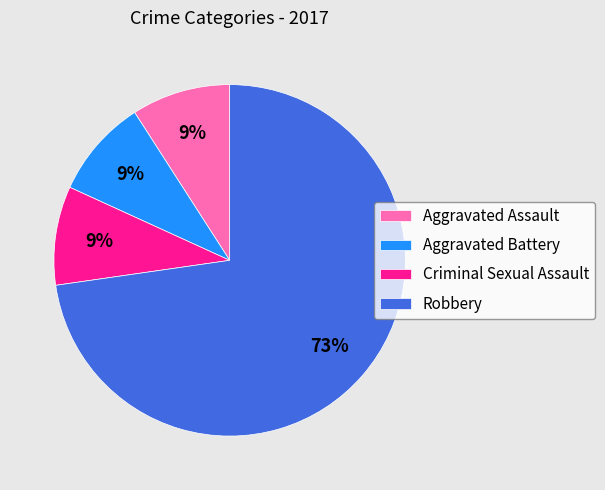

To the nearest percent, what is the difference between the largest and smallest slice percentages?

64%